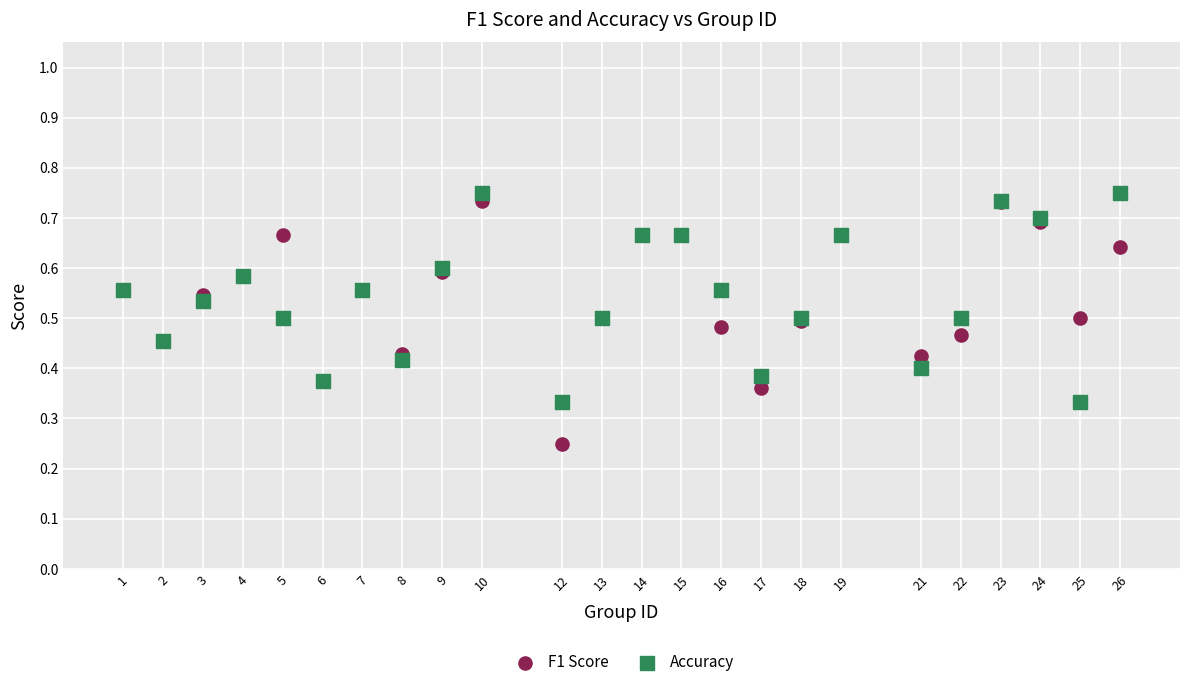

What is the X range (max minus min) for the scatter plot?

25.0